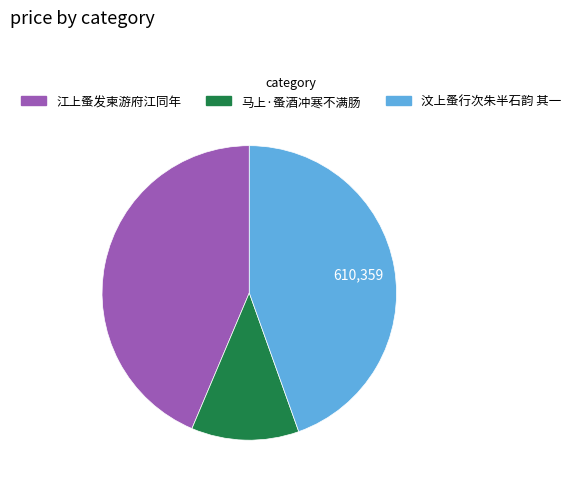

Is there a majority slice in this chart?

No